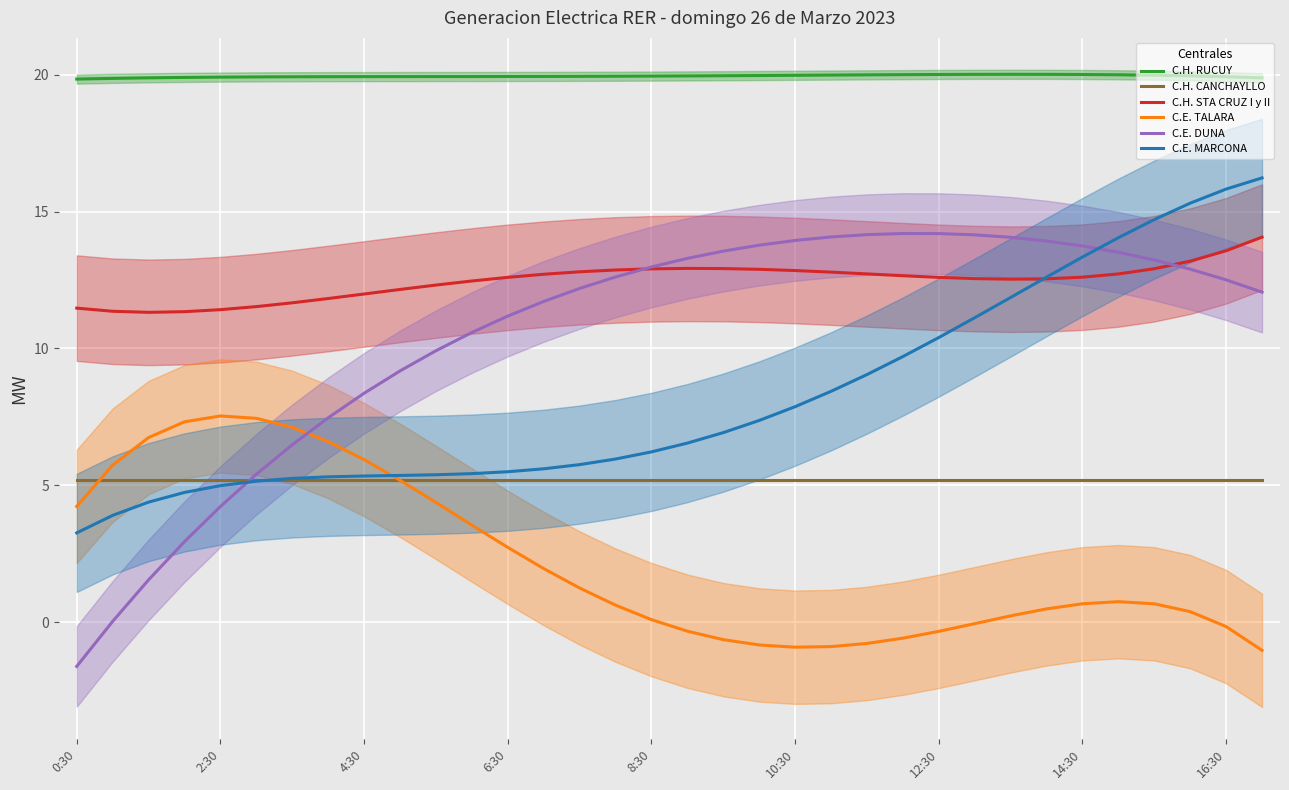

What is the lowest value of the C.E. DUNA series?

-1.6